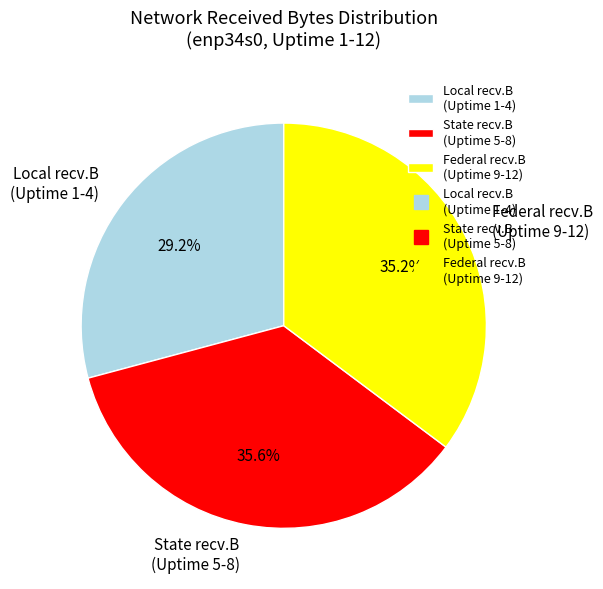

Combined, what portion of the pie is Local recv.B (Uptime 1-4) and Federal recv.B (Uptime 9-12)?

64.4%